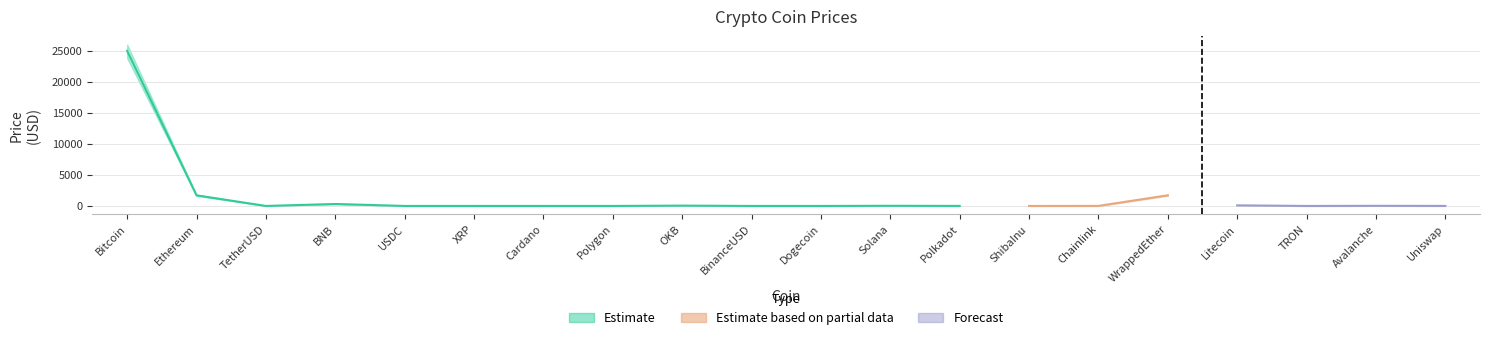

How many data points in Price are less than 7?

9